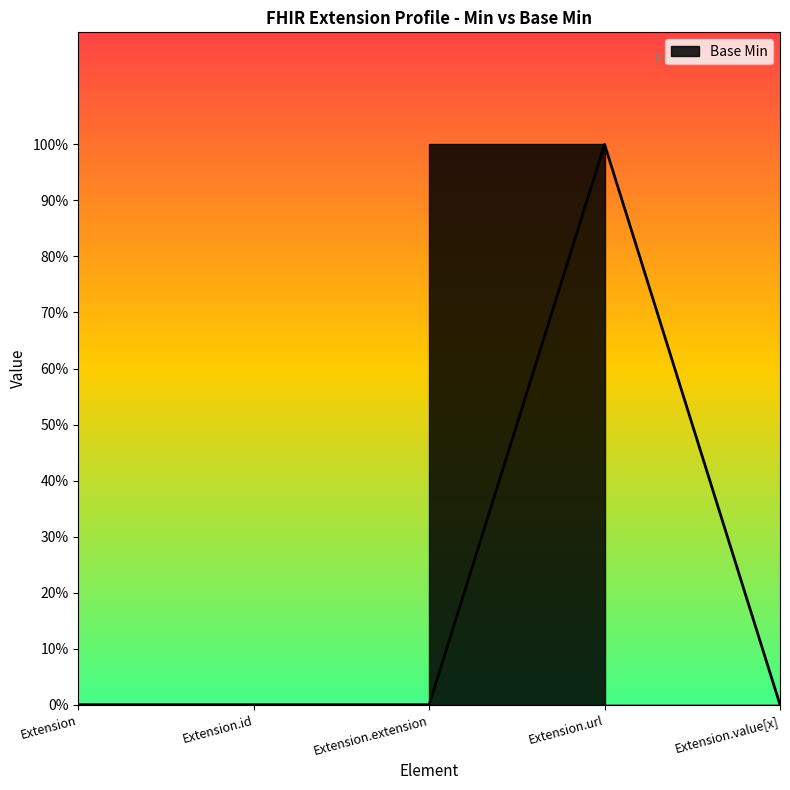

What position from the left is Extension.id?

2